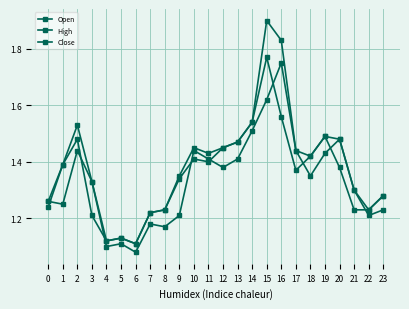

Which category has the highest value in the Open series?

16